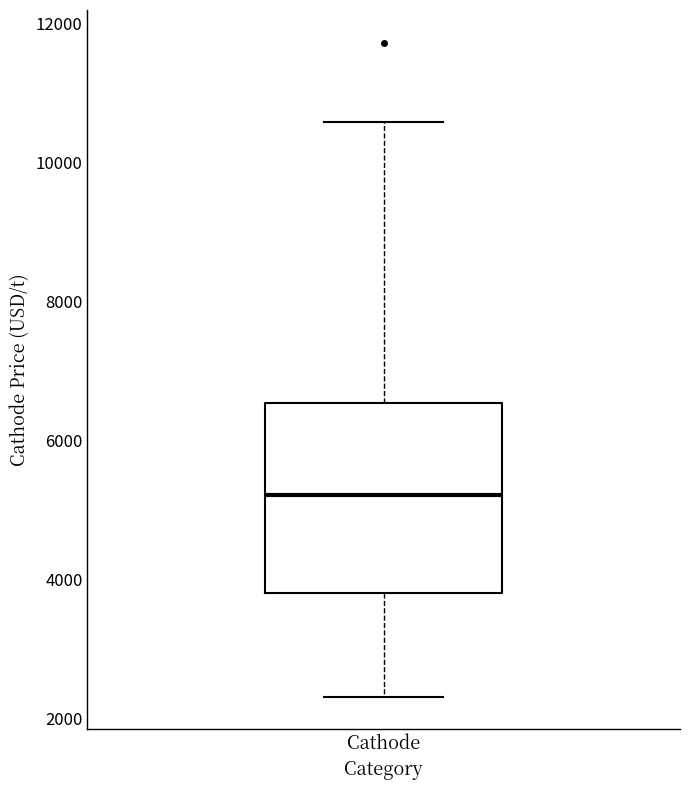

Read this box plot against the y-axis: the position of the median line, the range covered by the box, and the ends of both whiskers. The values are not printed on the chart, so give them approximately, as read against the axis.

median 5200, box 3800 to 6600, whiskers 2400 to 10600